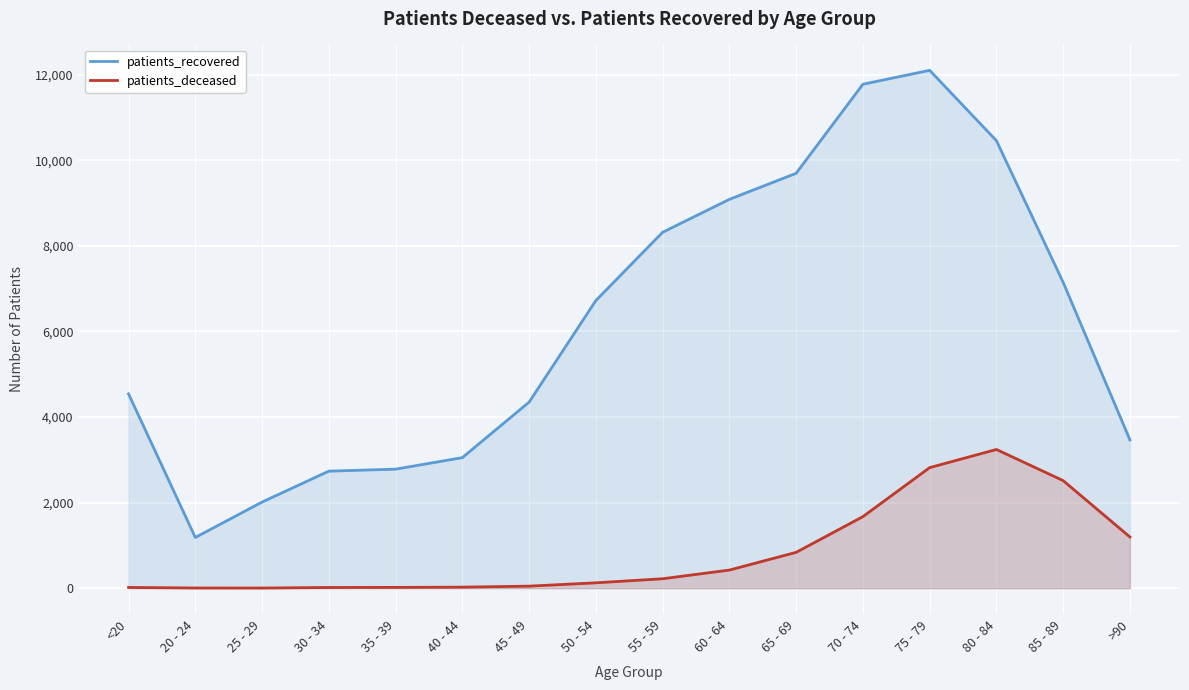

What is the difference between the maximum and minimum values in the patients_deceased series?

3239